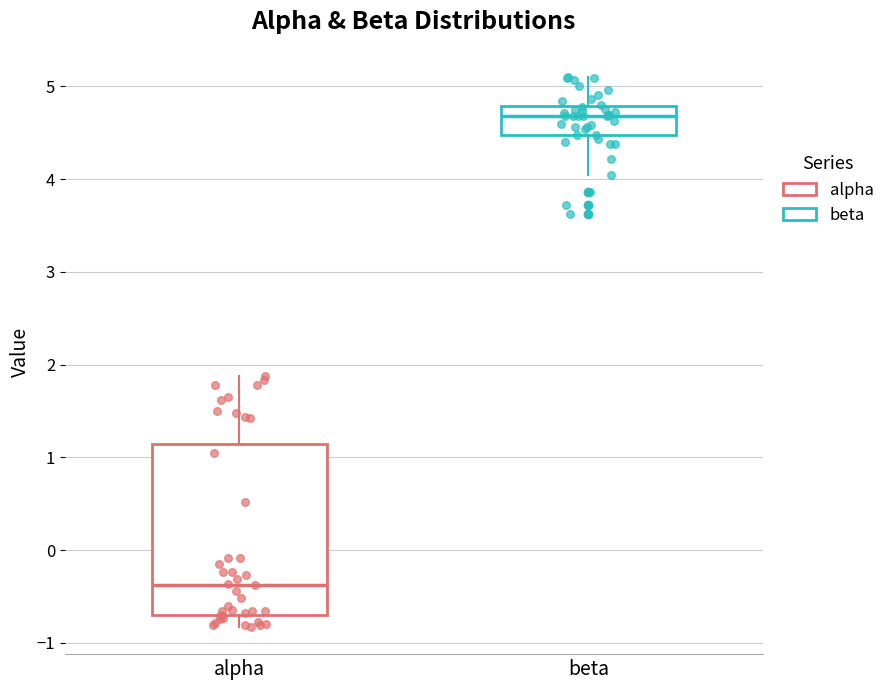

Which box has the lowest median line?

alpha